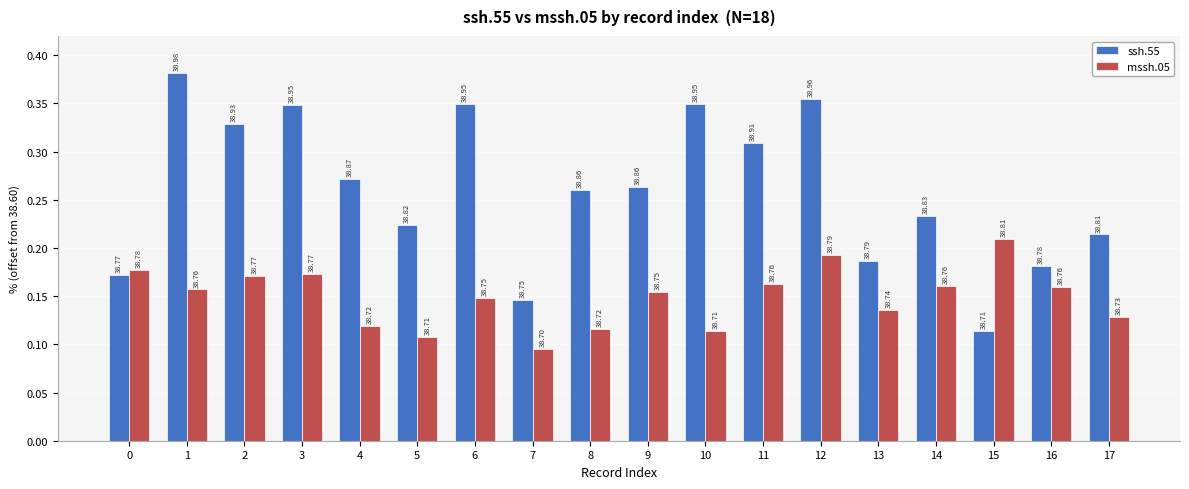

How many ssh.55 values are between 0 and 1?

18